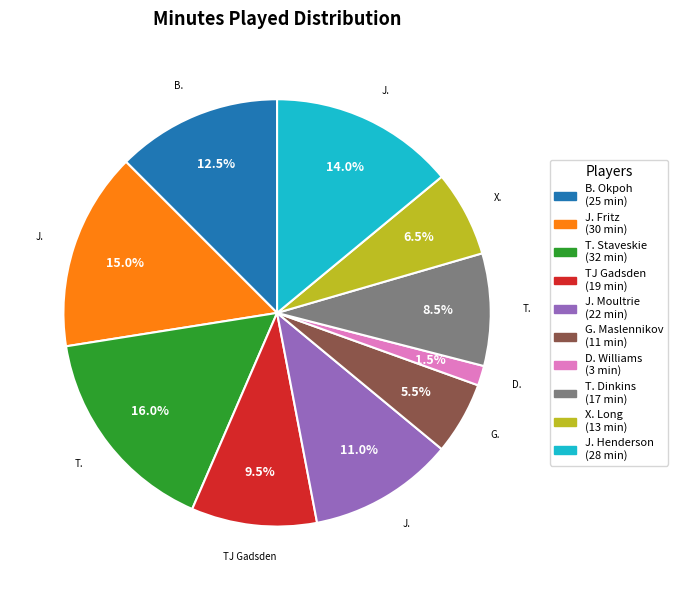

Does any single category account for the majority?

No